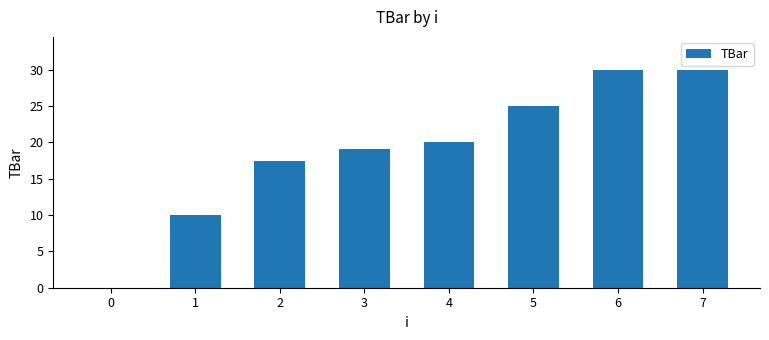

What is the change in value from 1 to 3?

+9.0